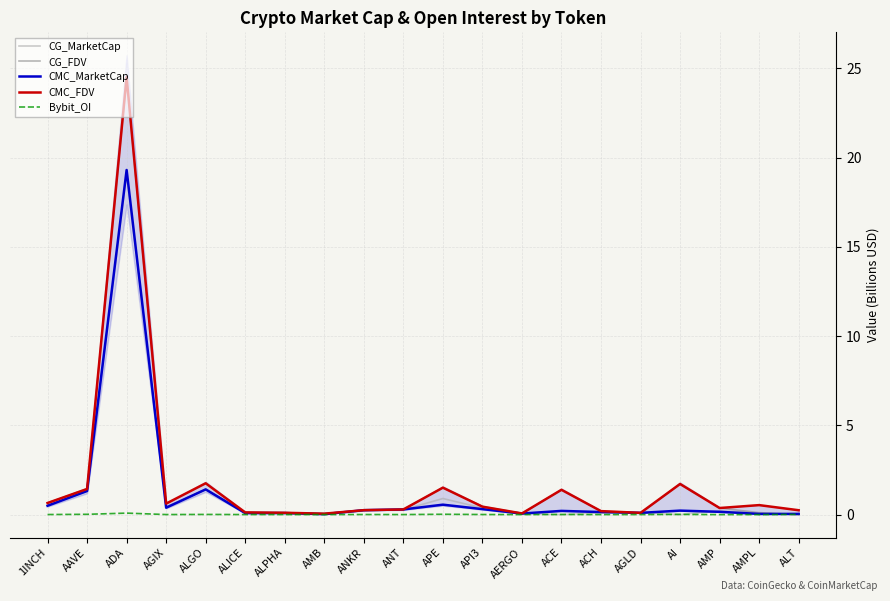

What is the label of the 10th point from the left?

ANT